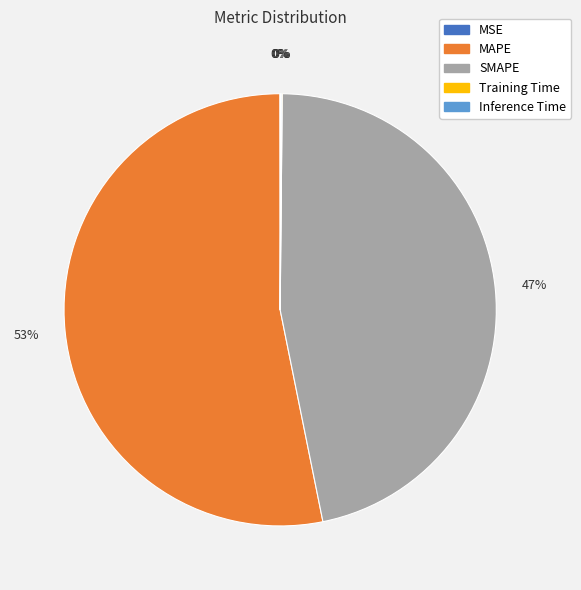

The SMAPE slice represents 34% of the pie. True or false?

False